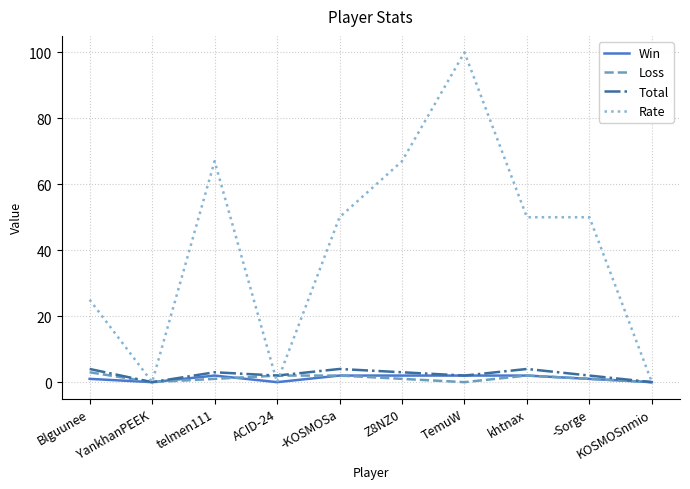

How many lines are shown in the chart?

4